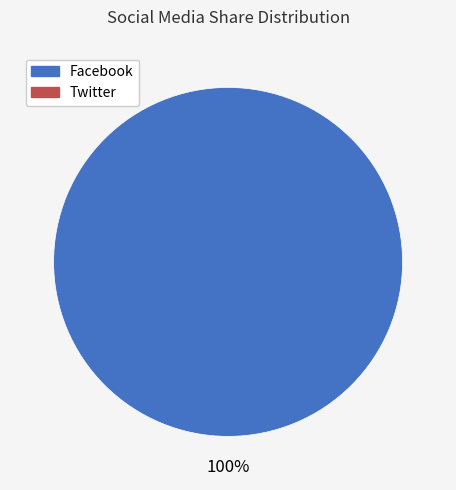

Is there a majority slice in this chart?

Yes